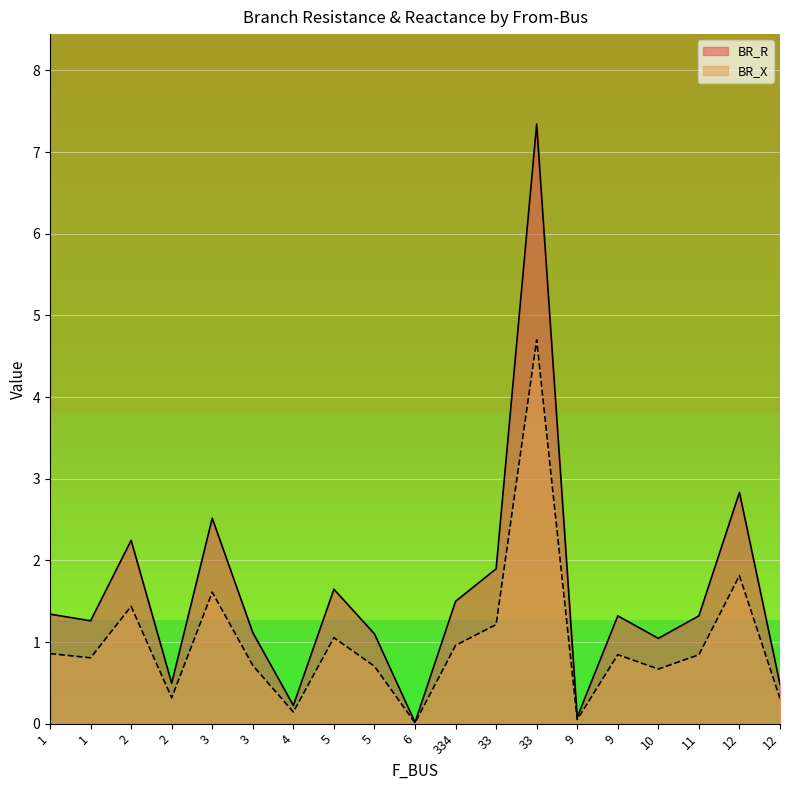

What is the maximum value shown in the chart?

7.3